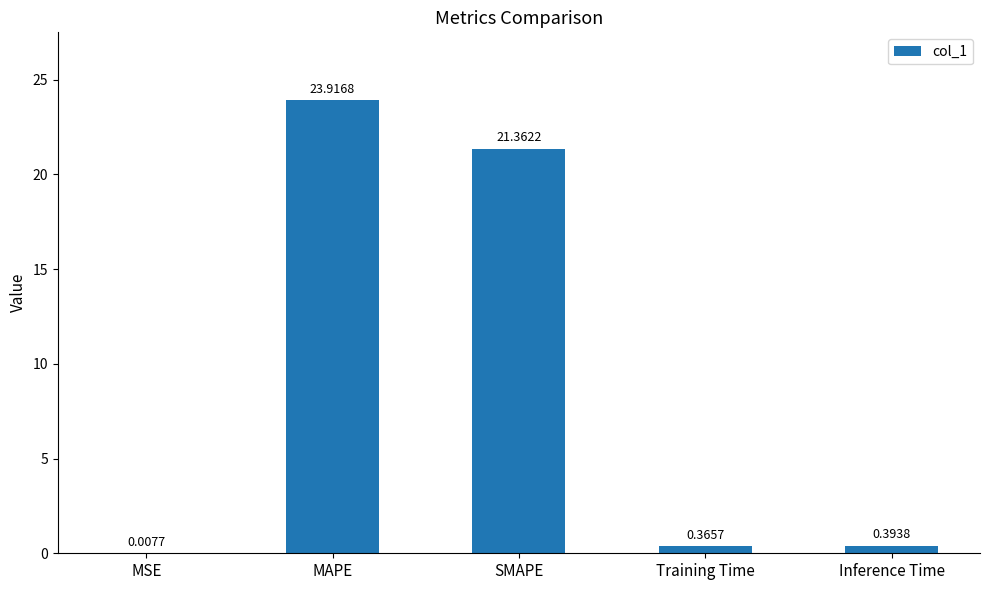

At which category does the chart reach its peak across all series?

MAPE